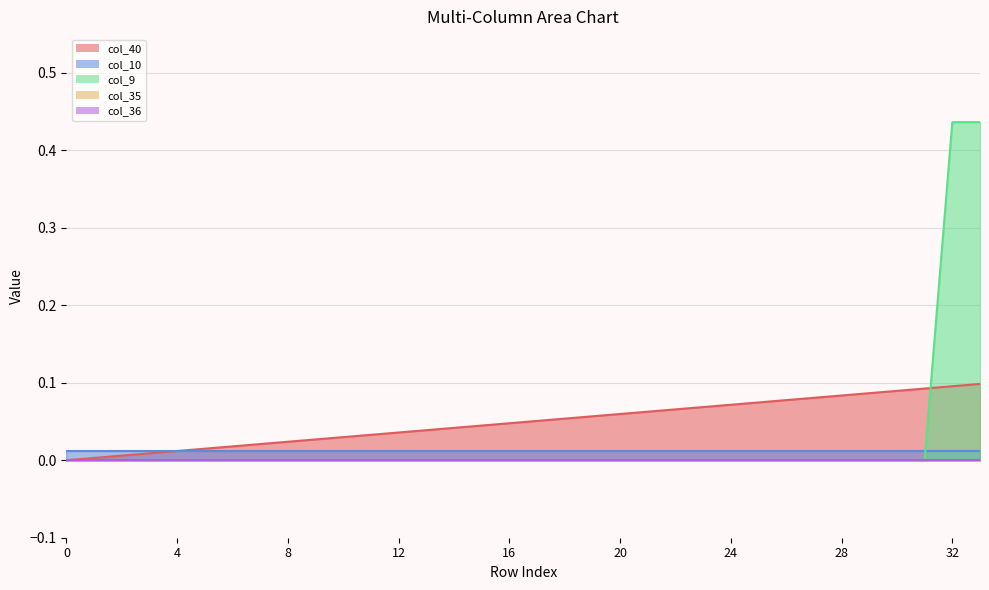

At which category is the sum across all series the highest?

33